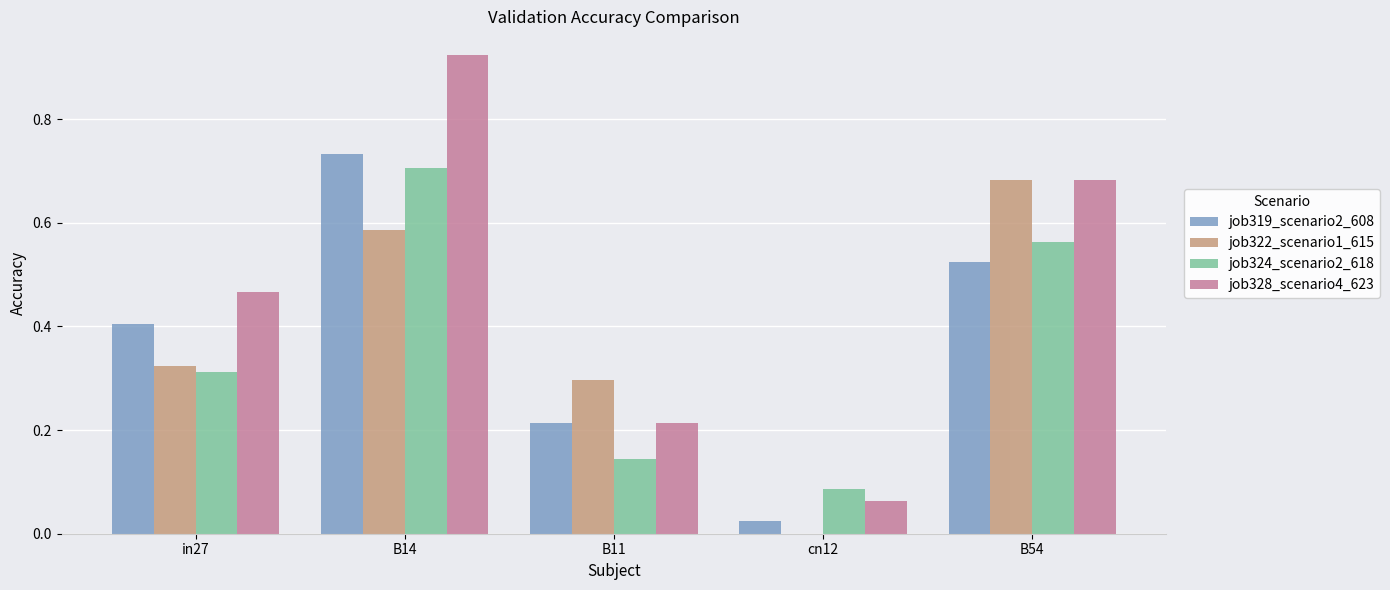

The value of job322_scenario1_615 at B54 is 0.7. True or false?

True